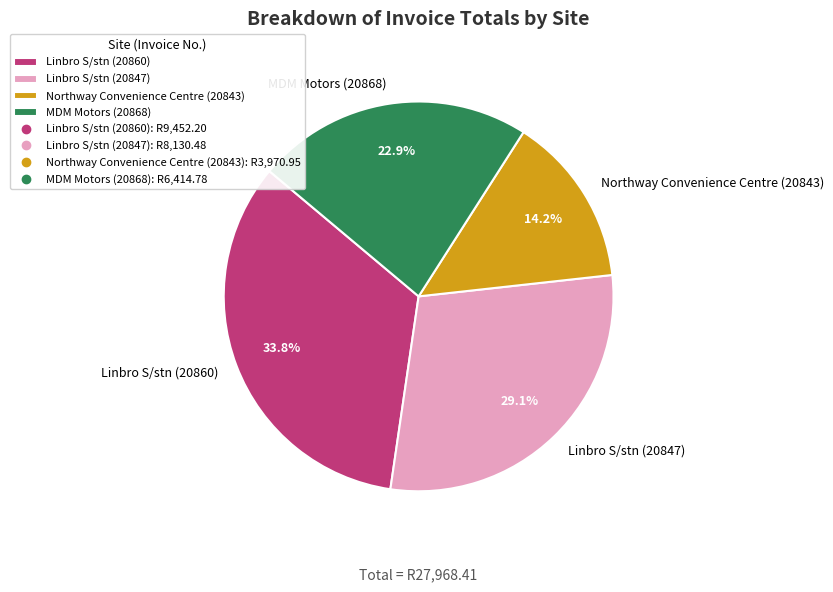

What is the total percentage of Northway Convenience Centre (20843) and Linbro S/stn (20847)?

43.3%